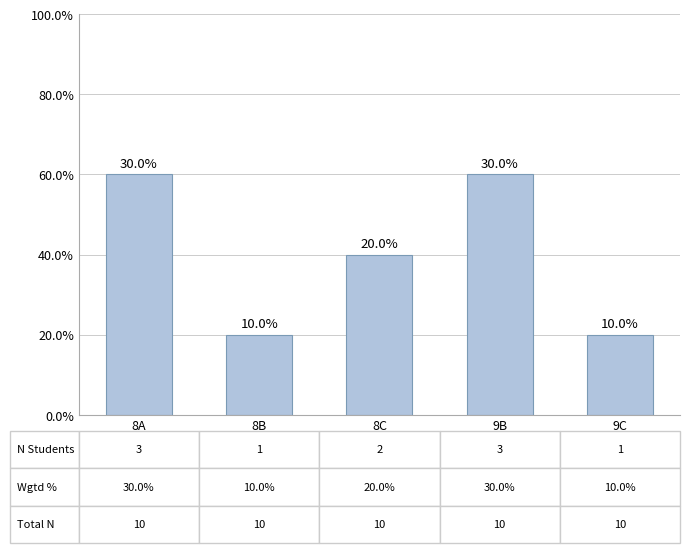

What is the maximum value shown in the chart?

3